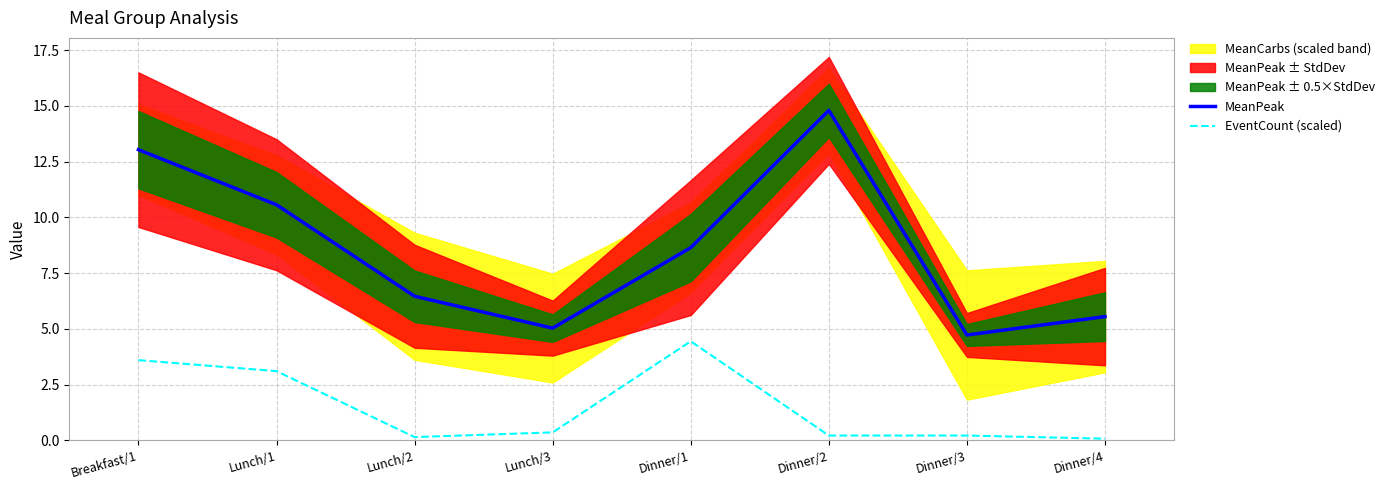

Reading left to right, extract all data points from this chart.

MeanPeak: Breakfast/1=13.0	Lunch/1=10.6	Lunch/2=6.5	Lunch/3=5.0	Dinner/1=8.6	Dinner/2=14.8	Dinner/3=4.7	Dinner/4=5.5
EventCount (scaled): Breakfast/1=3.6	Lunch/1=3.1	Lunch/2=0.1	Lunch/3=0.4	Dinner/1=4.4	Dinner/2=0.2	Dinner/3=0.2	Dinner/4=0.1